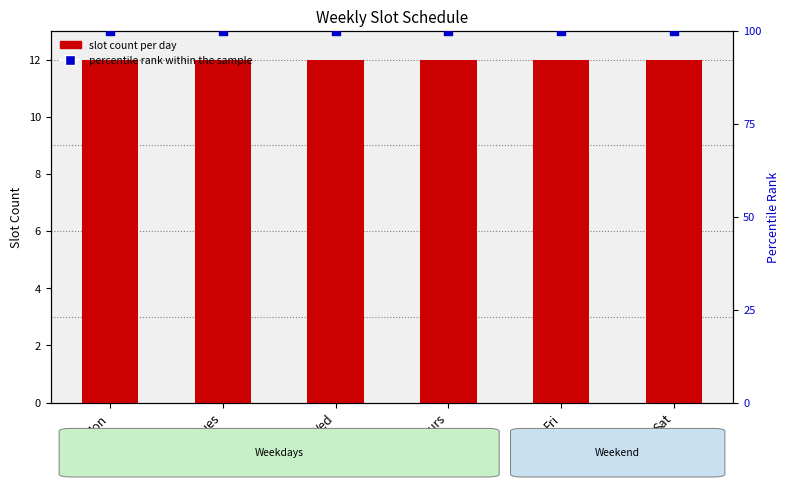

Is the value of percentile rank within the sample at Wed greater than the value of slot count per day at Tues?

Yes